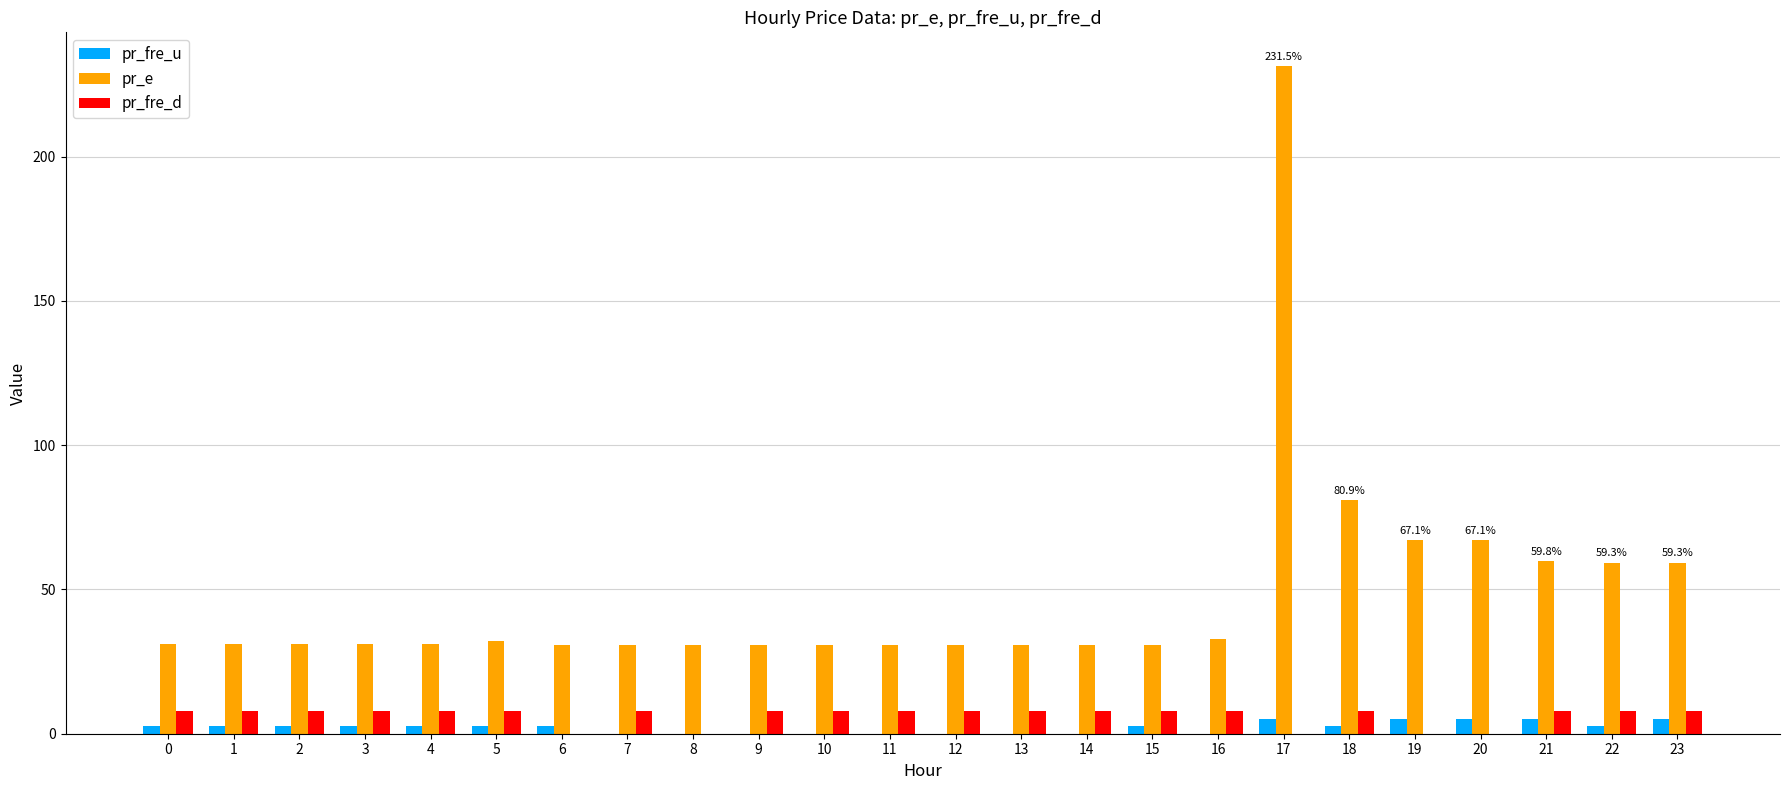

Which series has the largest total across all categories?

pr_e